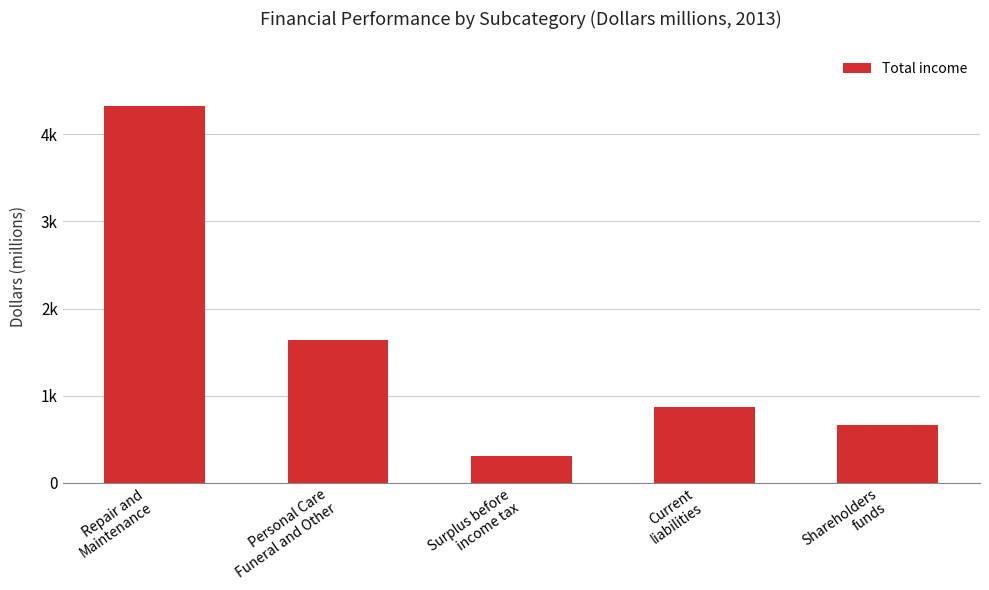

What is the difference between the second highest and second lowest values?

980